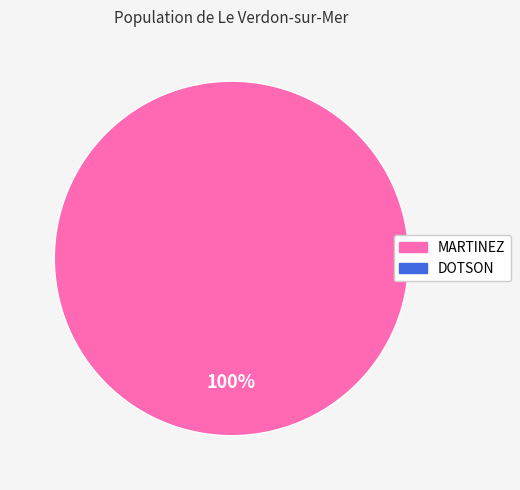

Is there a majority slice in this chart?

Yes